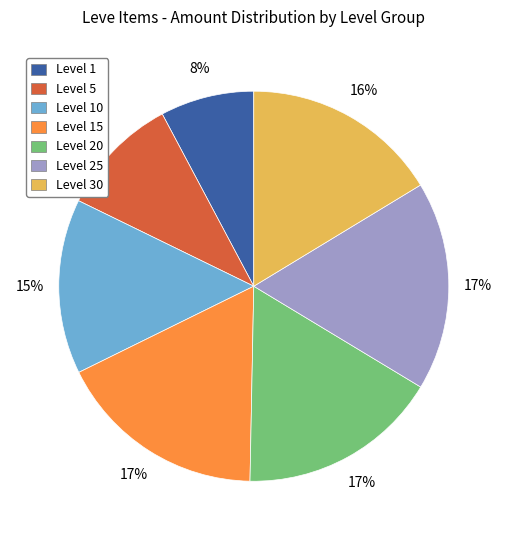

What is the ratio of the value at Level 1 to the value at Level 20?

0.5